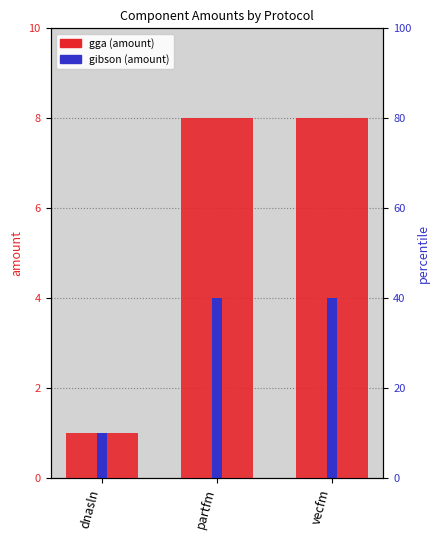

What is the sum of all gibson values?

9